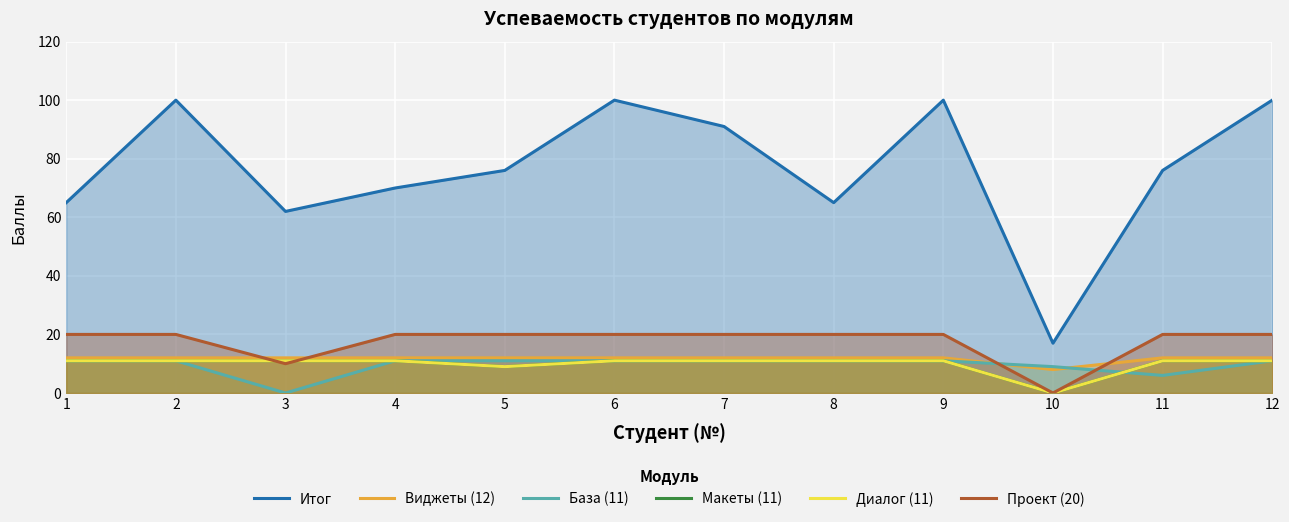

Between 5 and 12, which is larger?

12